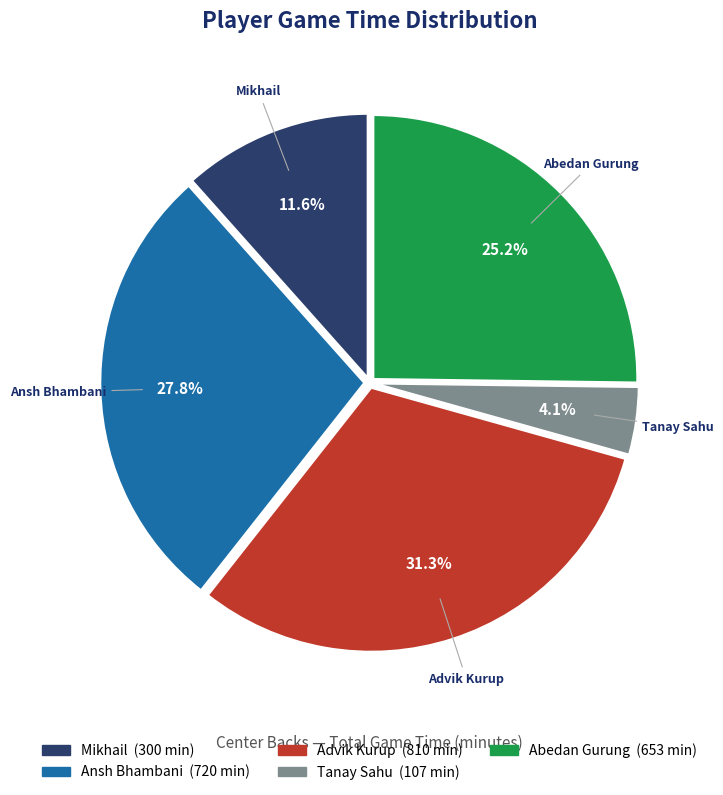

Is there a majority slice in this chart?

No